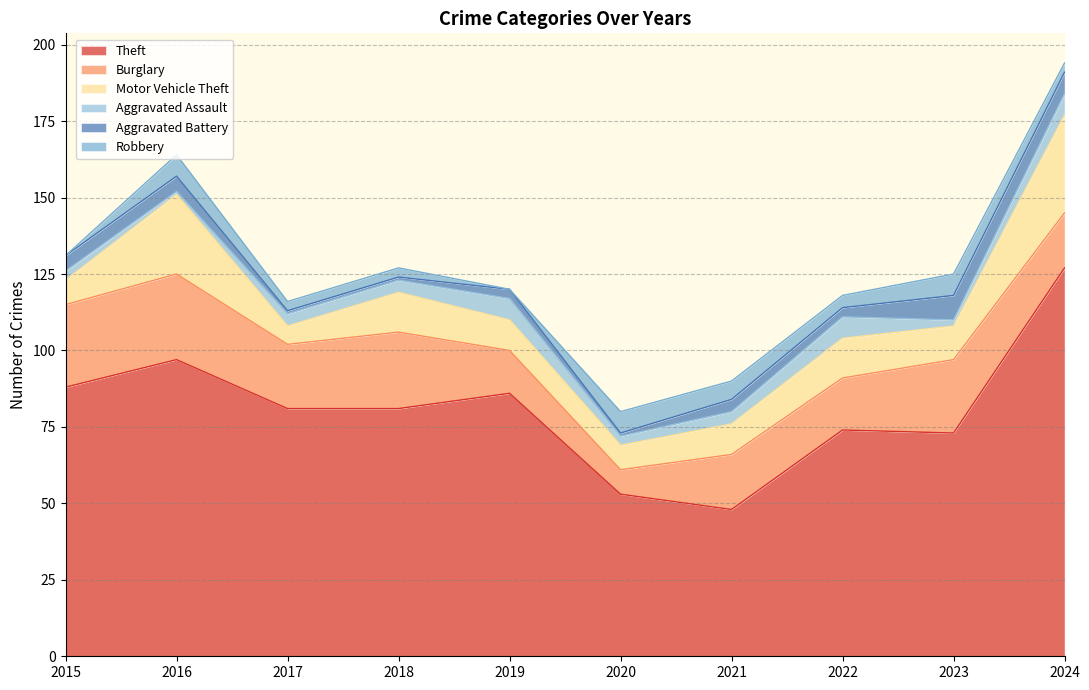

Does the chart have visible grid lines?

Yes